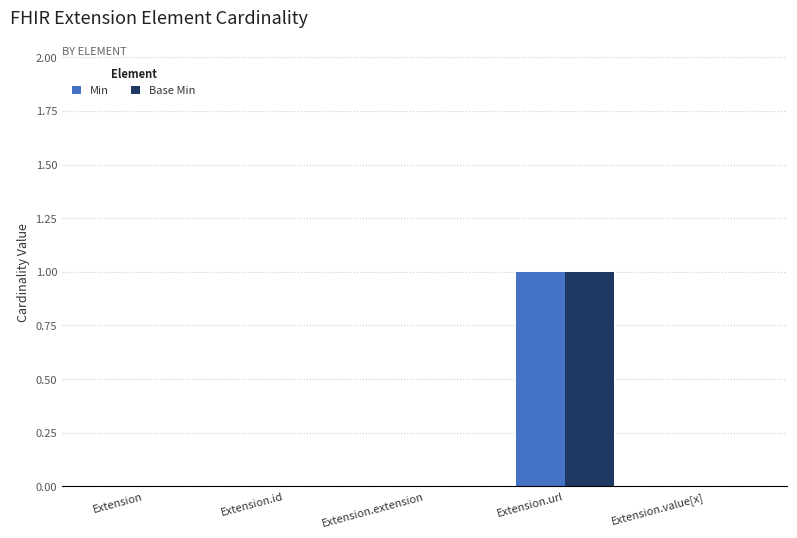

What is the maximum value shown in the chart?

1